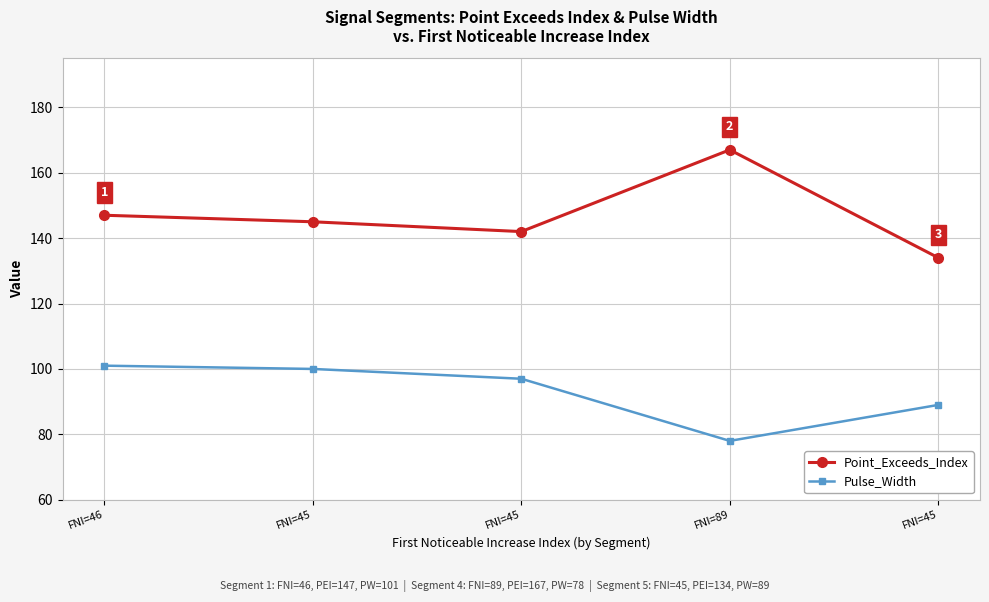

Is this an area chart (filled region under the line)?

No